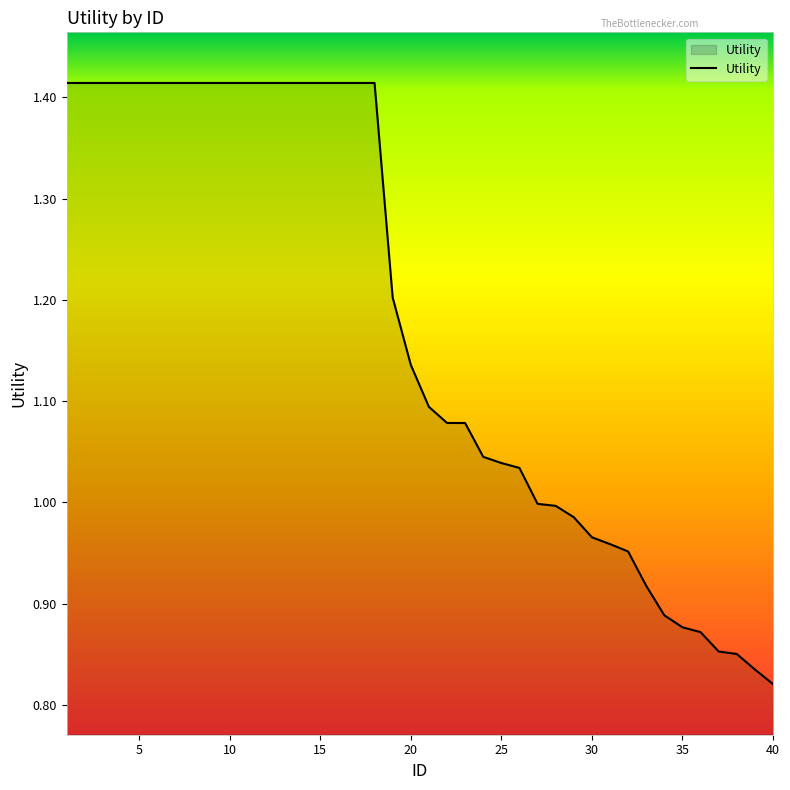

What is the difference between the maximum and minimum values?

0.6